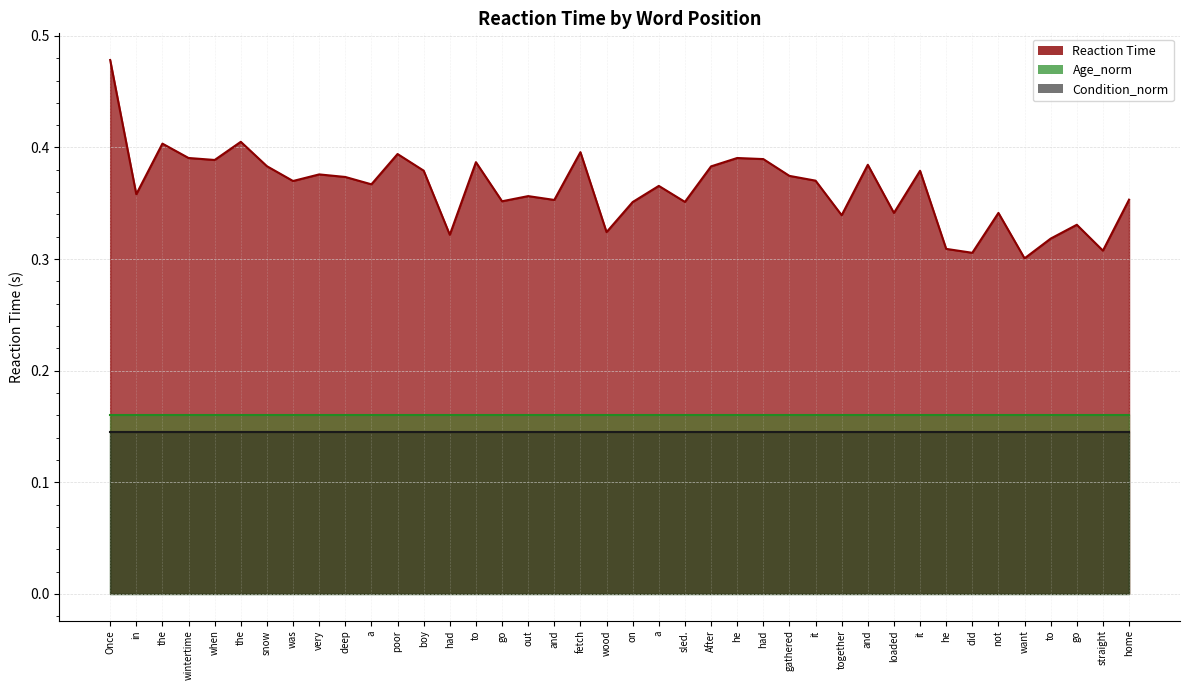

Does the chart display data point markers on the line(s)?

No